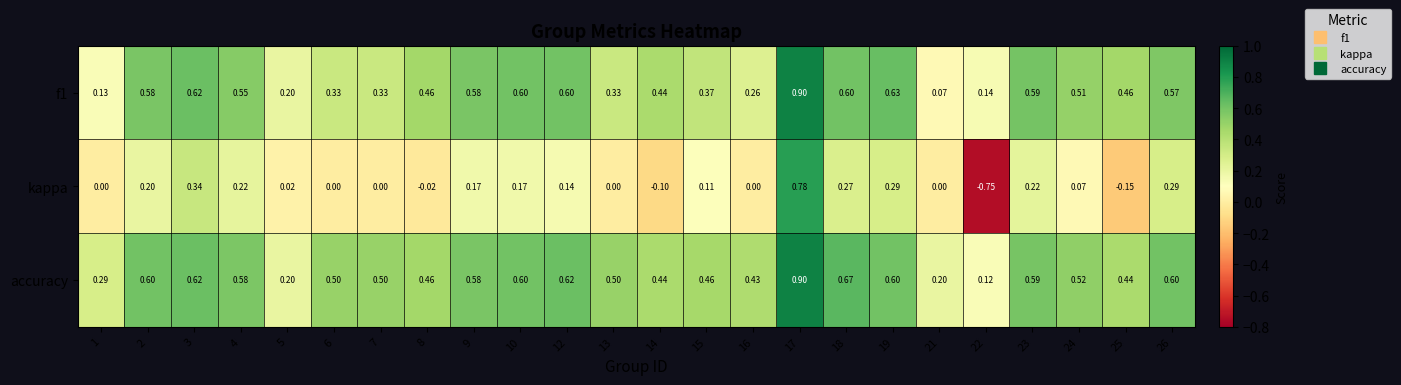

Which series has the widest spread of values?

kappa